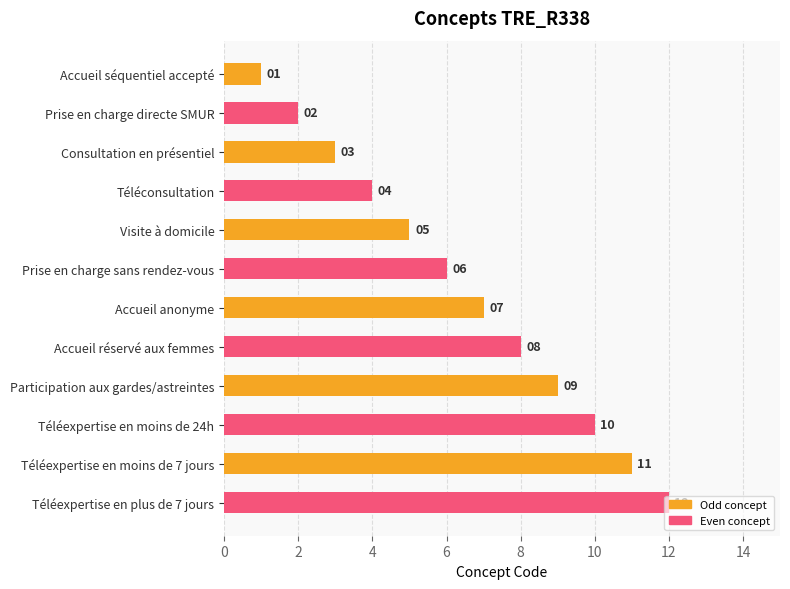

Between Téléexpertise en moins de 24h and Consultation en présentiel, which is larger?

Téléexpertise en moins de 24h